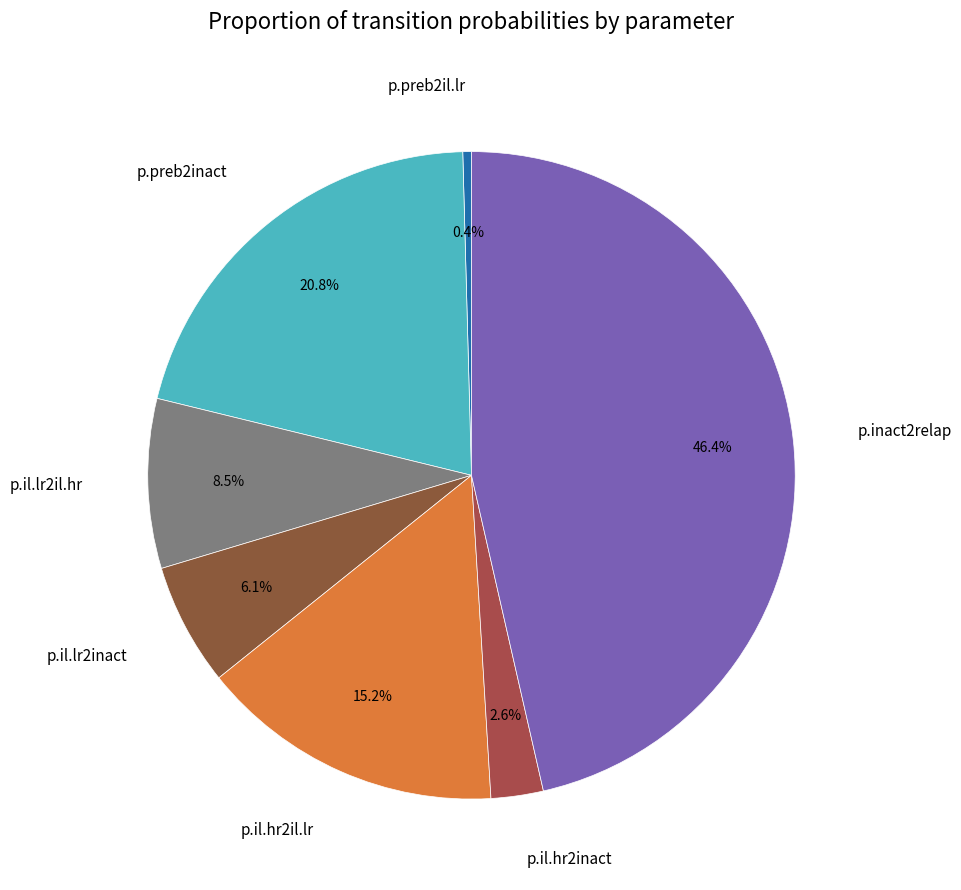

True or false: p.preb2il.lr accounts for 8% of the total.

False